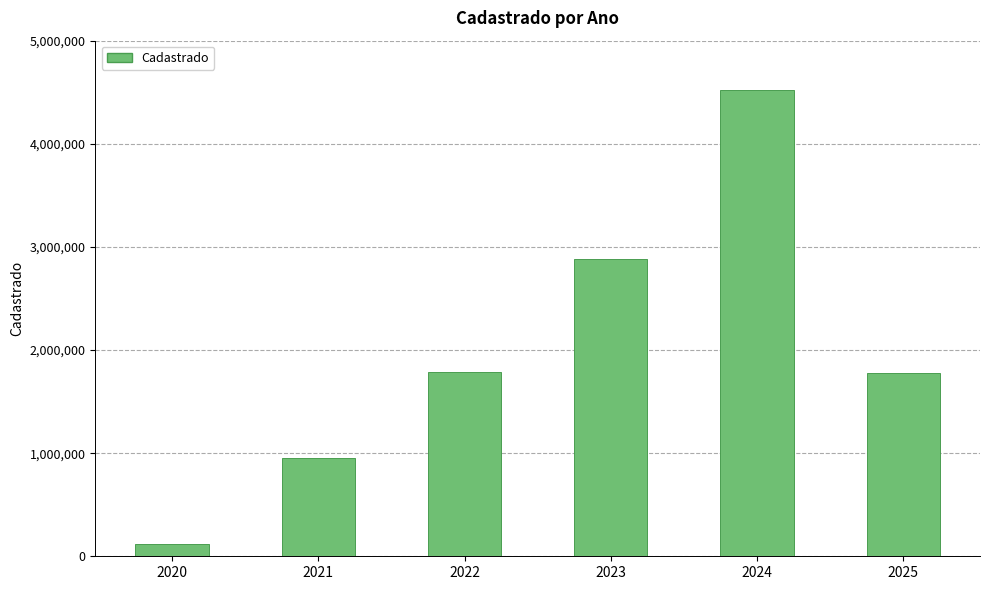

What is the ratio of the value at 2025 to the value at 2024?

0.4